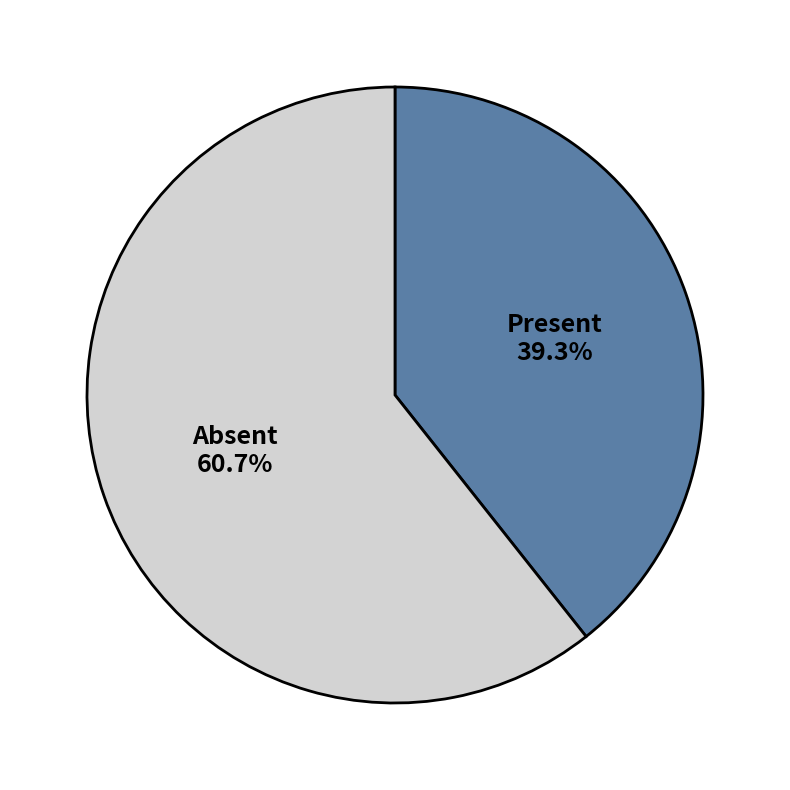

Is the sum of Present and Absent greater than half?

Yes